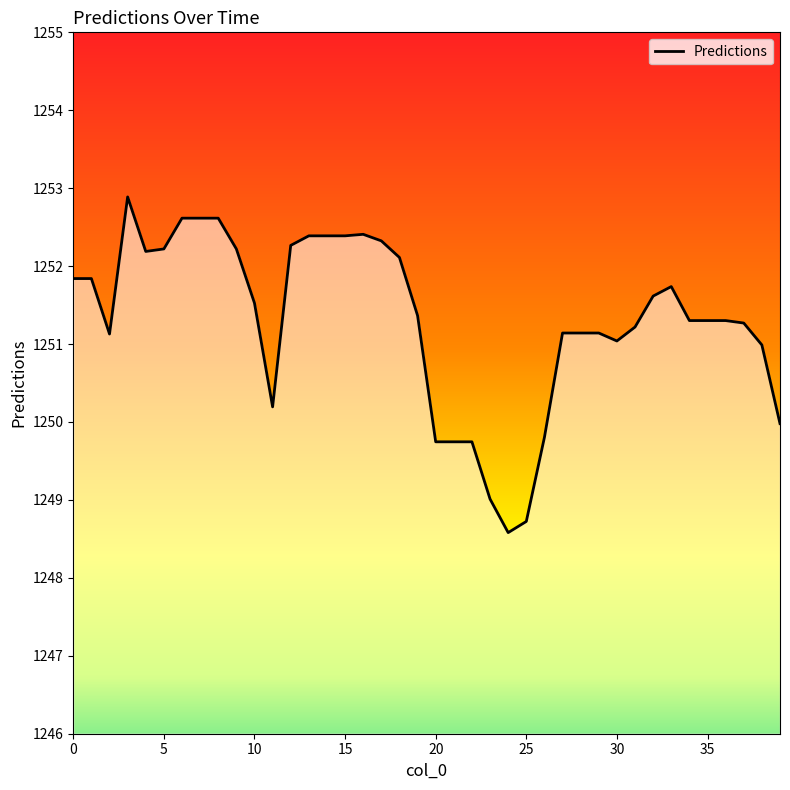

What is the change in value from 22 to 34?

+1.6